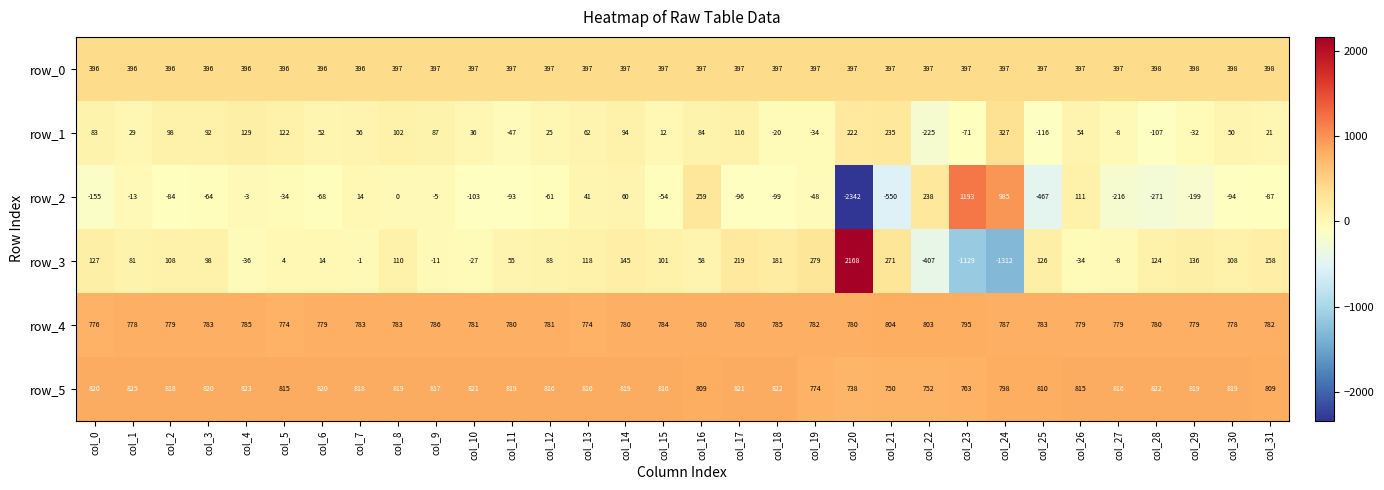

The row_2 series shows -4 at col_4. True or false?

False